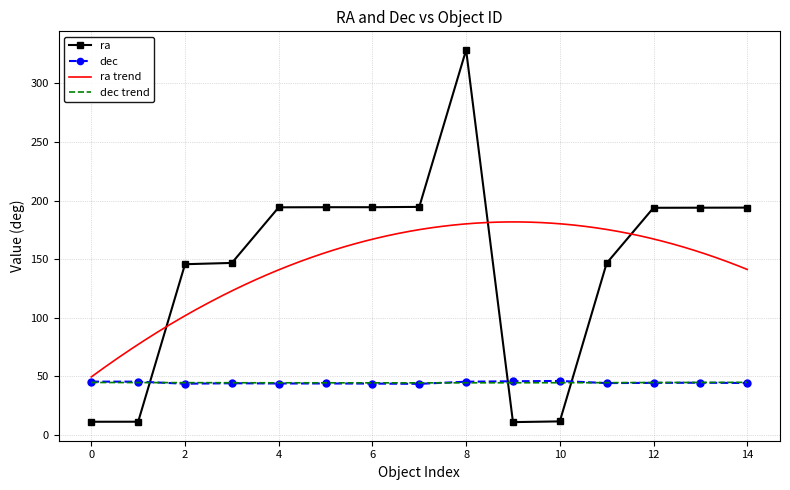

What is the highest value of the ra series?

328.5